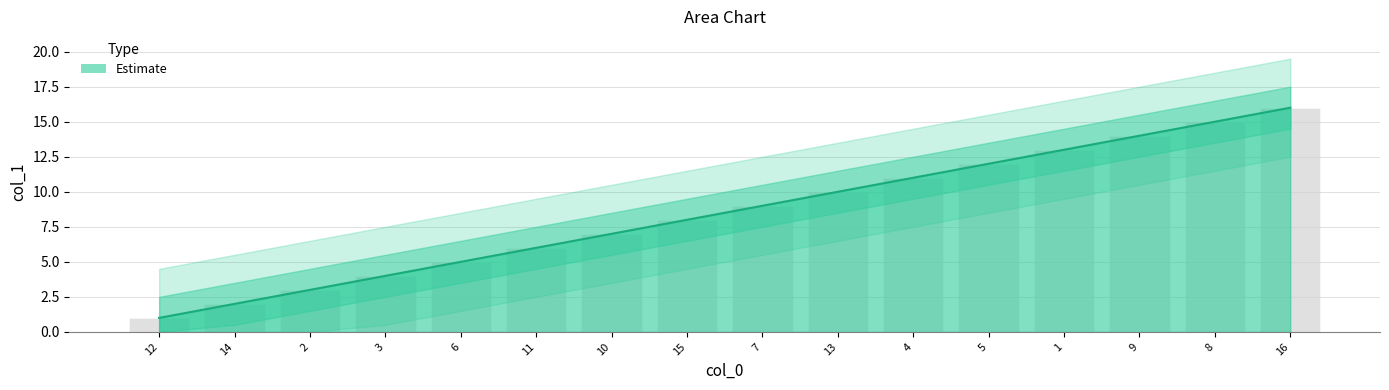

At which category does the chart reach its peak across all series?

16